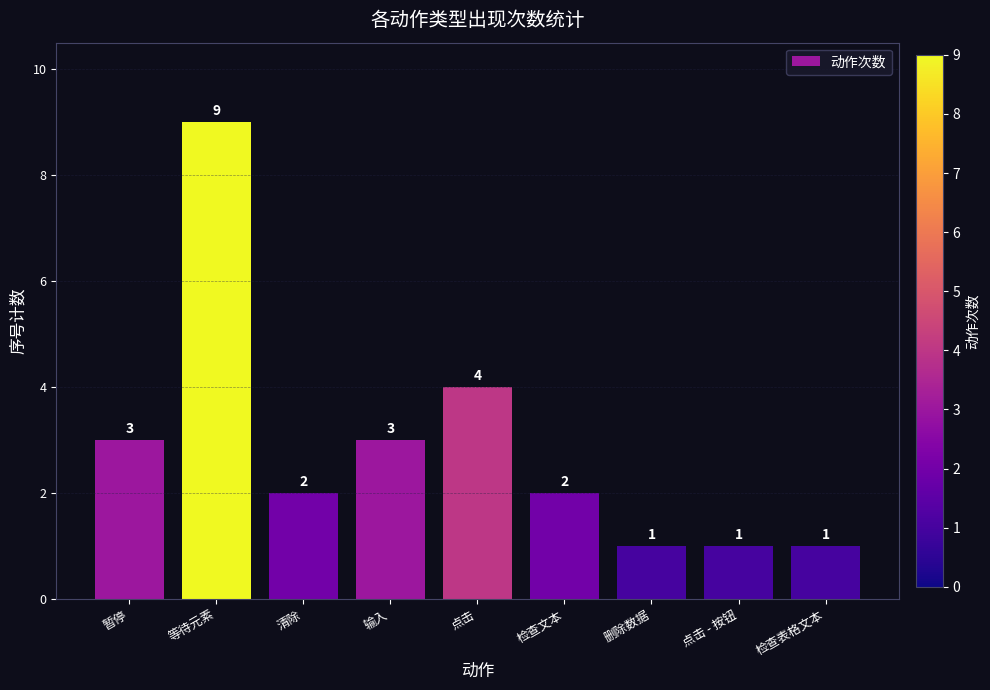

How many values are between 1 and 3?

7